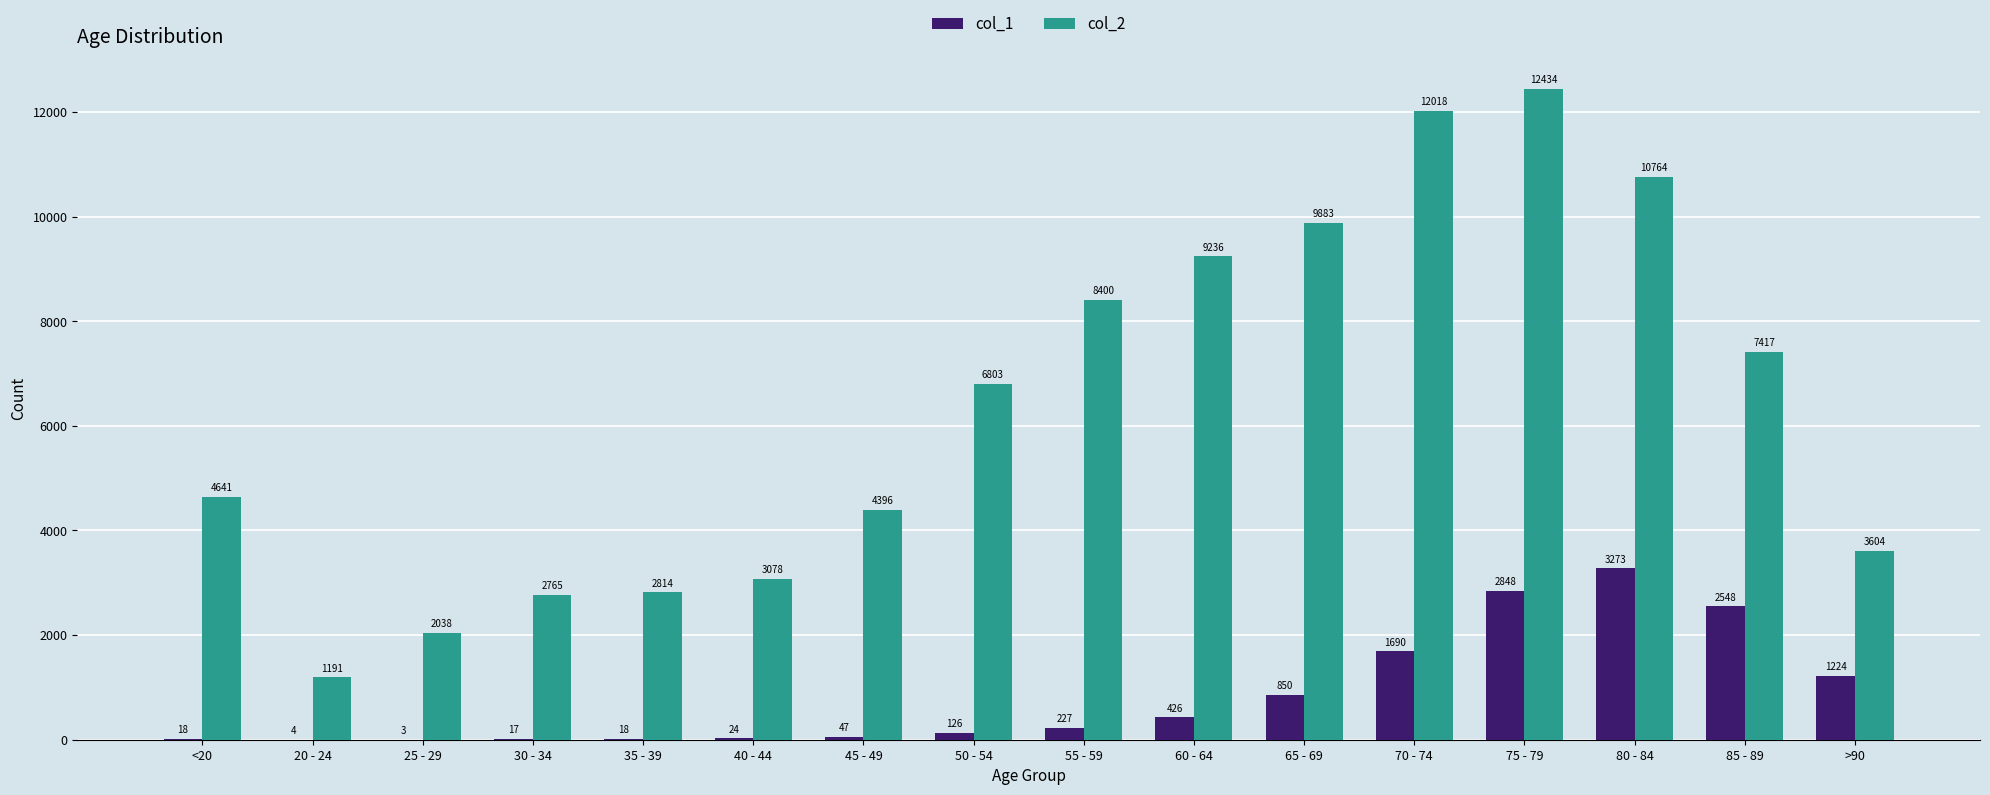

The value of col_2 at 30 - 34 is 2765. True or false?

True